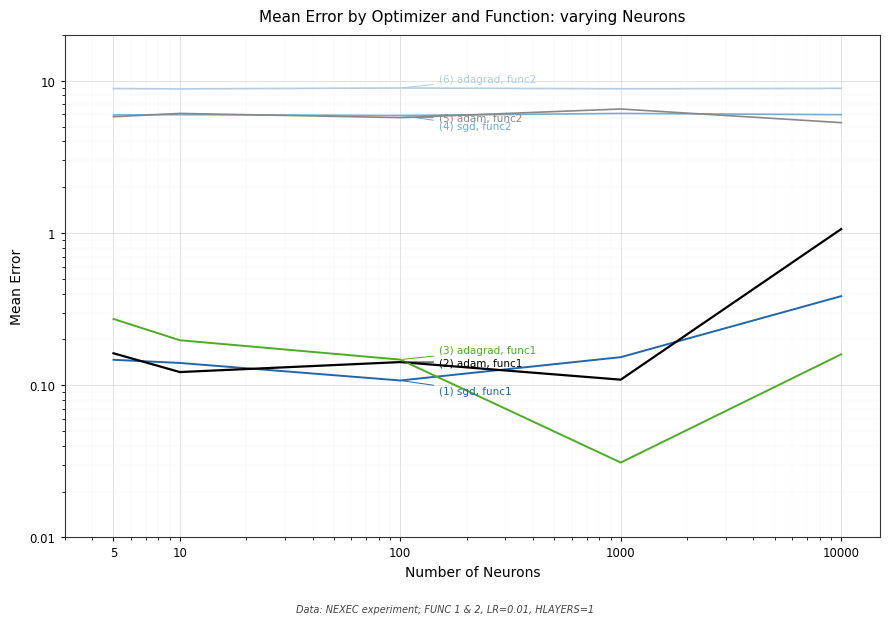

Which has a higher value, 10000 or 1000?

10000